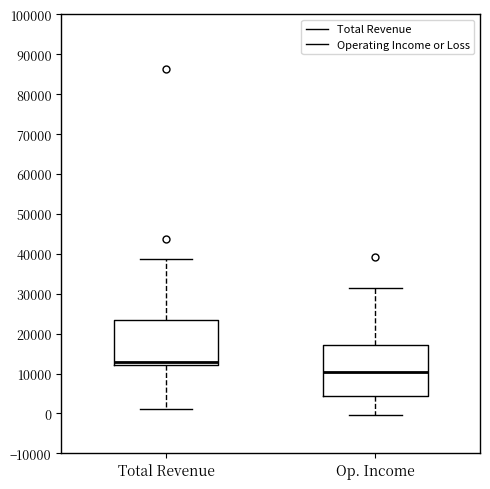

Reading left to right, read every box against the y-axis: the position of its median line, the range the box covers, and the ends of its whiskers. The values are not printed on the chart, so give them approximately, as read against the axis.

Total Revenue: median 13000, box 12000 to 24000, whiskers 1000 to 39000
Op. Income: median 10000, box 4000 to 17000, whiskers 0 to 31000